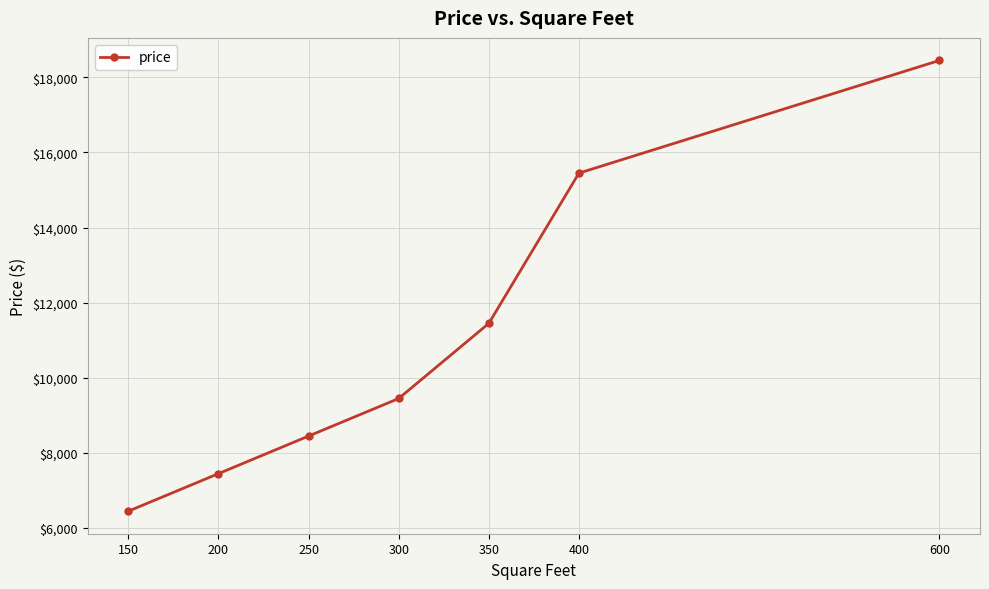

What is the difference between the maximum and minimum values?

12000